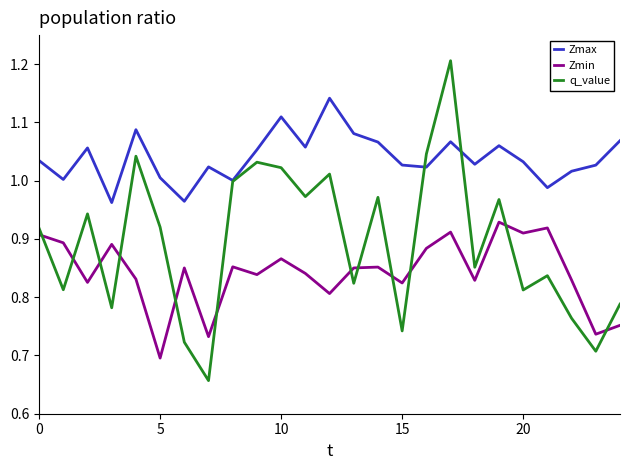

What is the greatest value displayed?

1.2